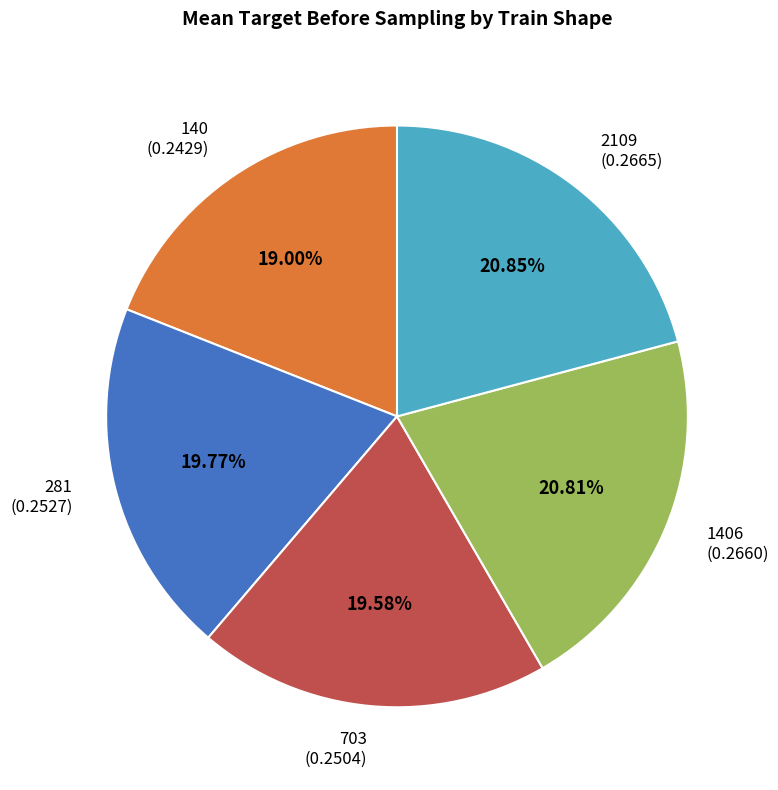

To the nearest percent, what is the average slice percentage?

20%